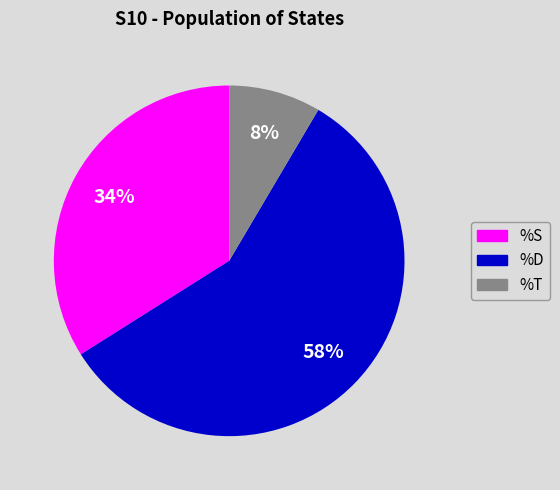

To the nearest percent, what is the average slice percentage?

33%